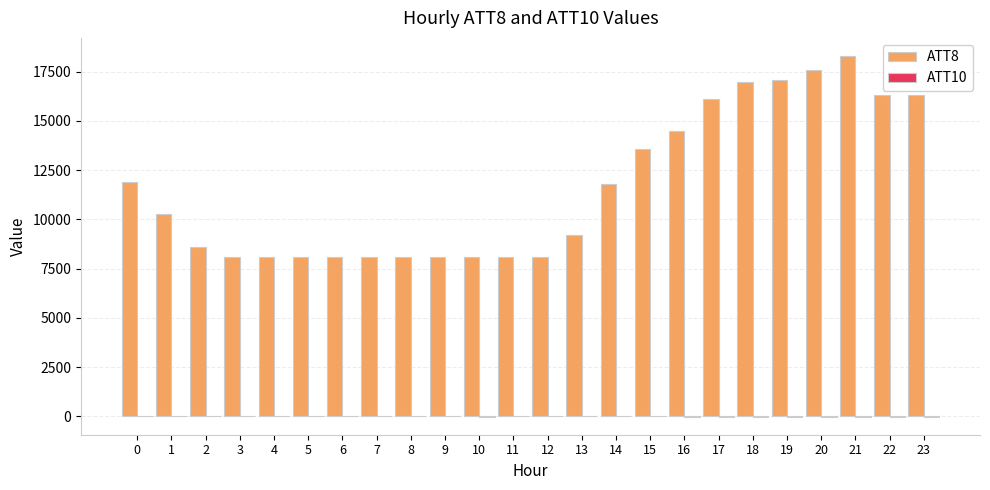

Which series has the largest total across all categories?

ATT8